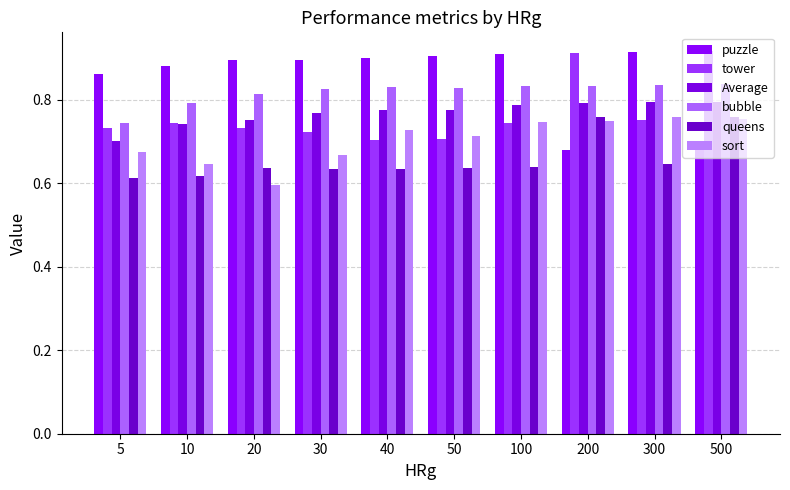

Which series has the widest spread of values?

puzzle